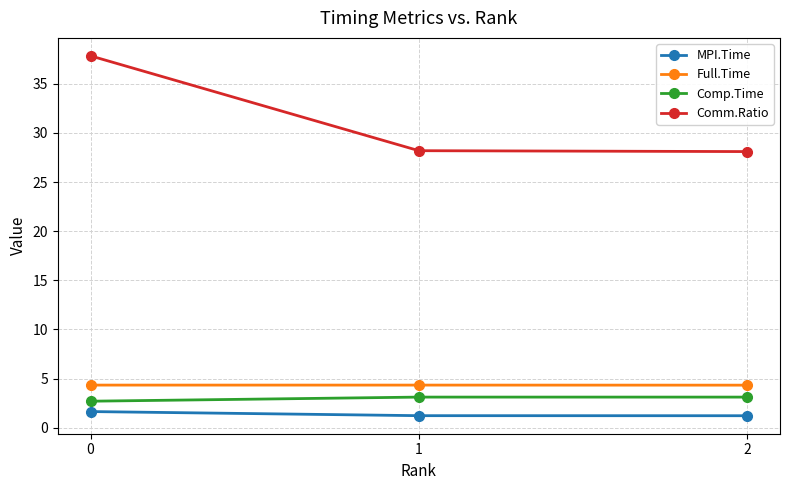

Read the MPI.Time value at 0.

1.6